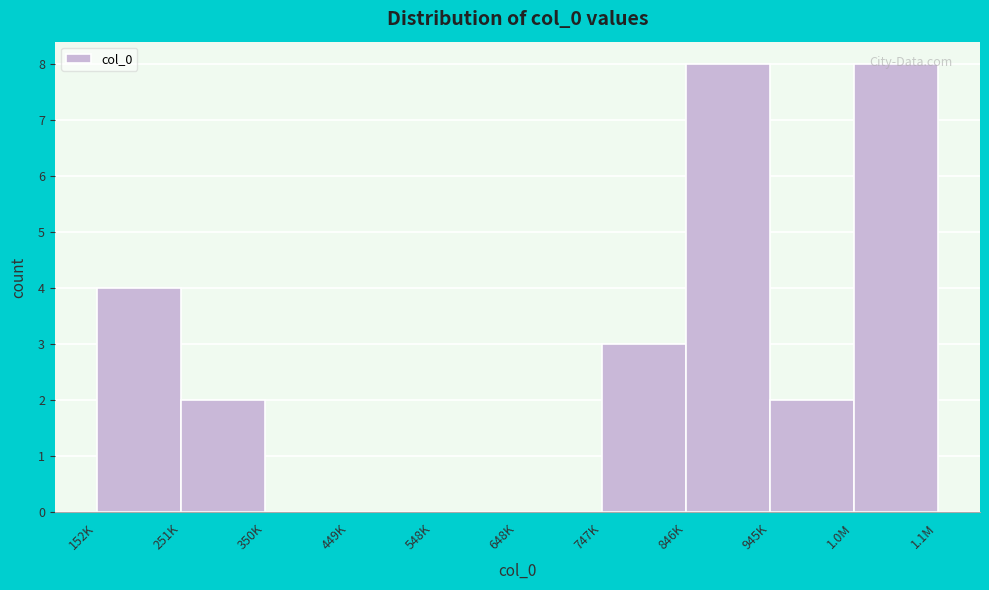

What is the sum of the values at 648K and 846K?

8